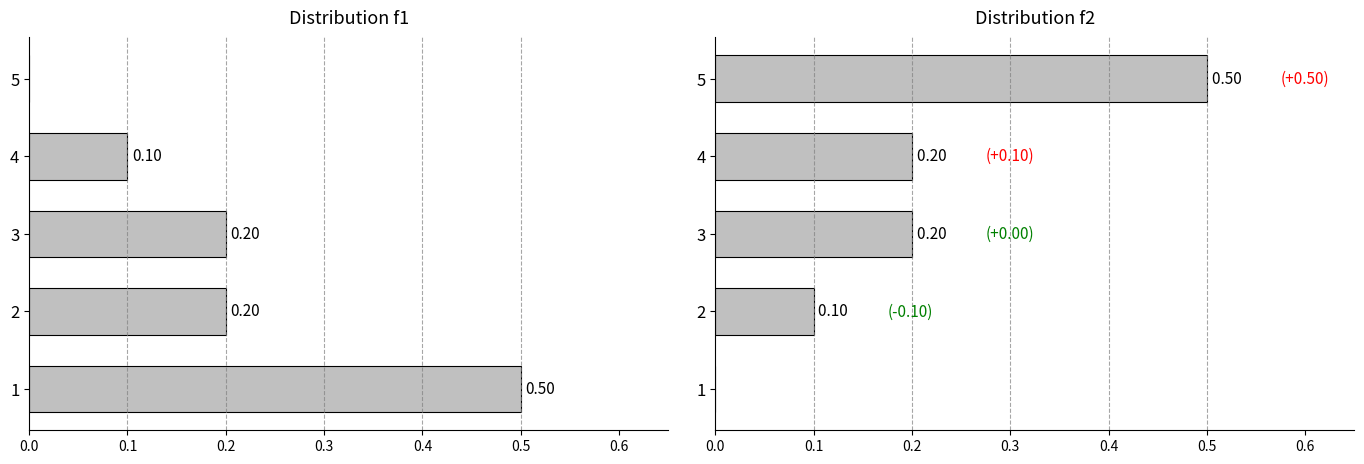

Which series has the largest range (max minus min)?

f1